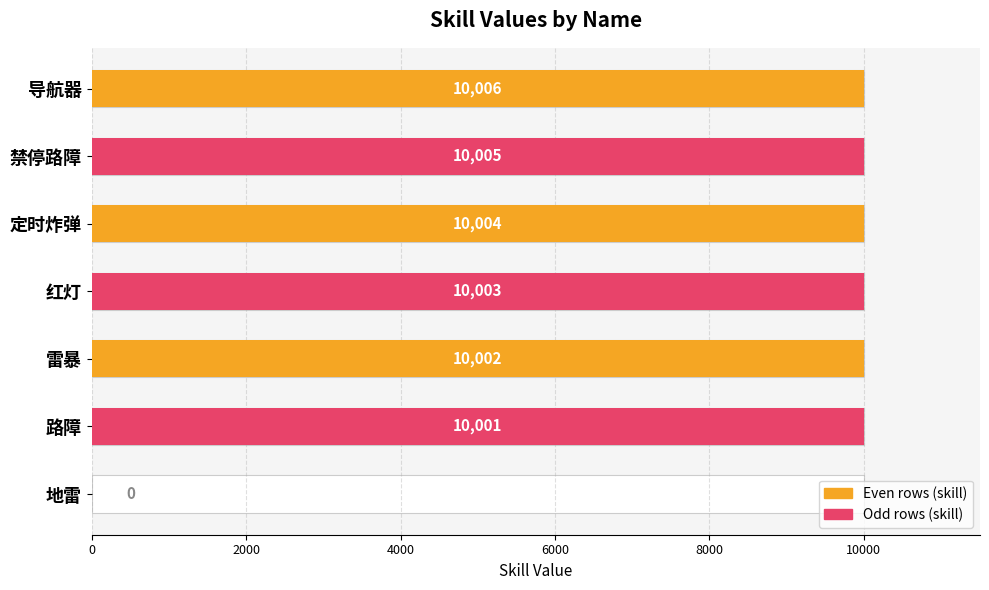

Count the number of categories in the chart.

7